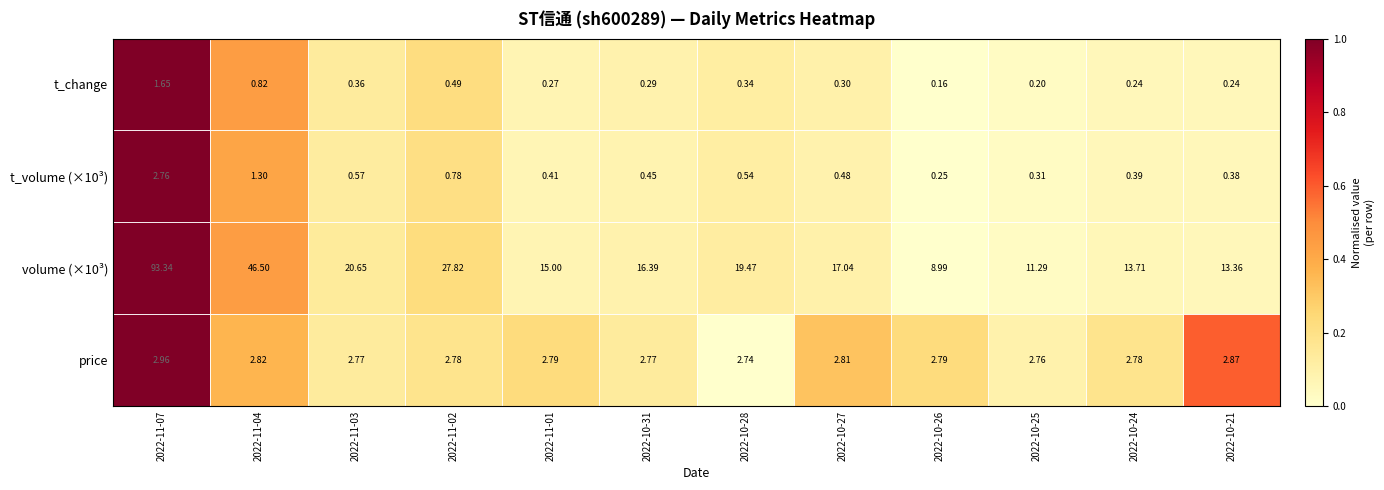

At which category does the chart reach its peak across all series?

2022-11-07